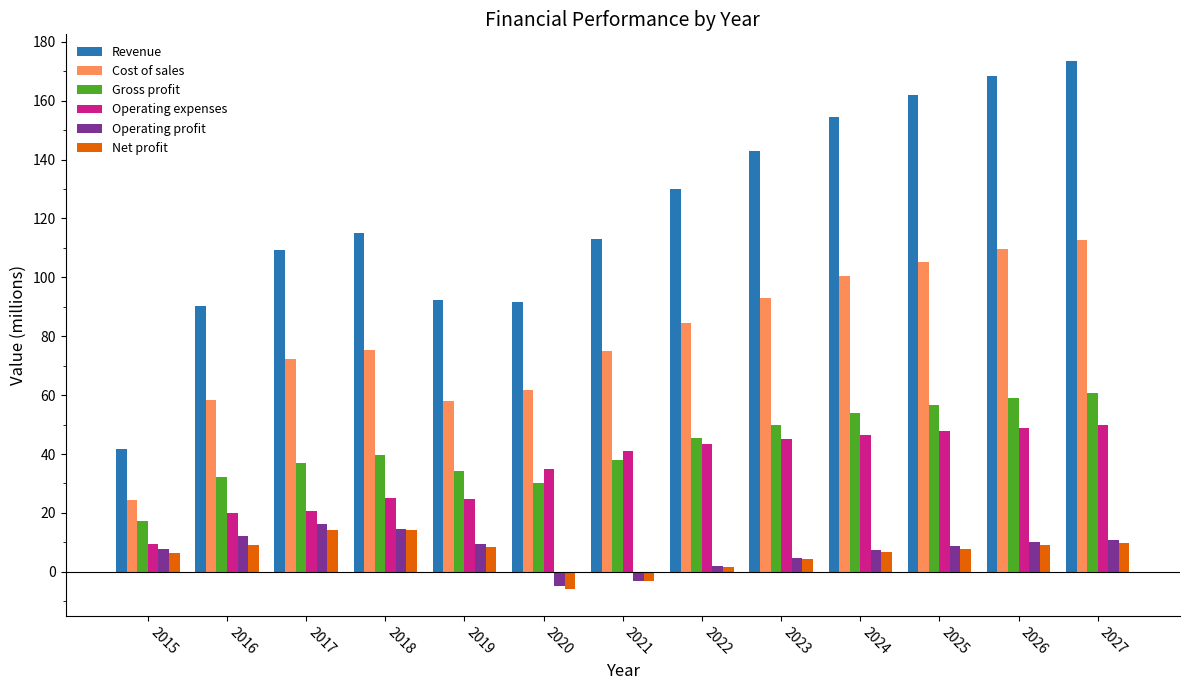

Which series has the widest spread of values?

Revenue